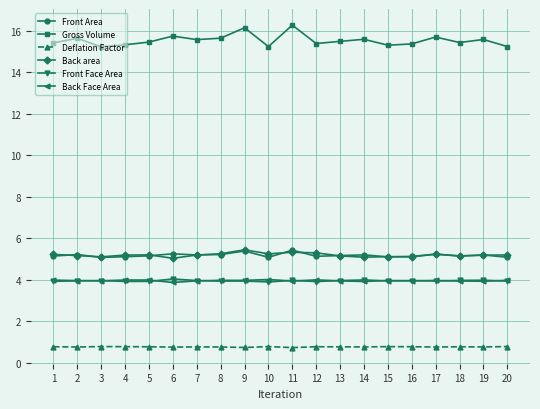

What is the minimum value for Front Area?

5.1